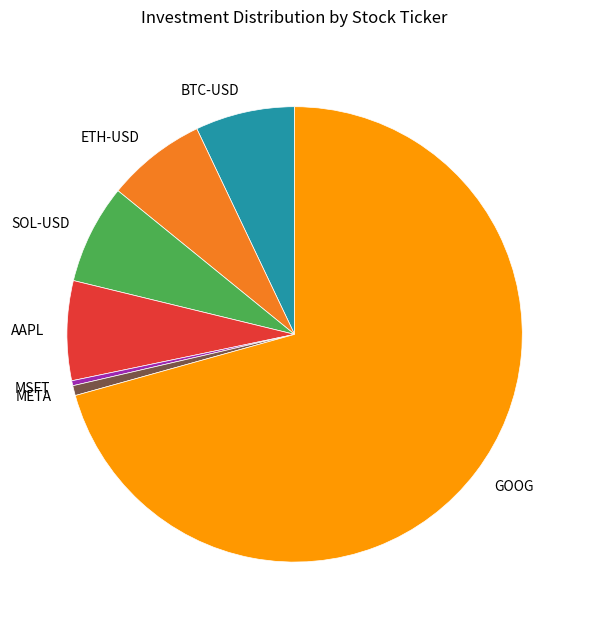

Do META and BTC-USD together represent more than half of the pie?

No